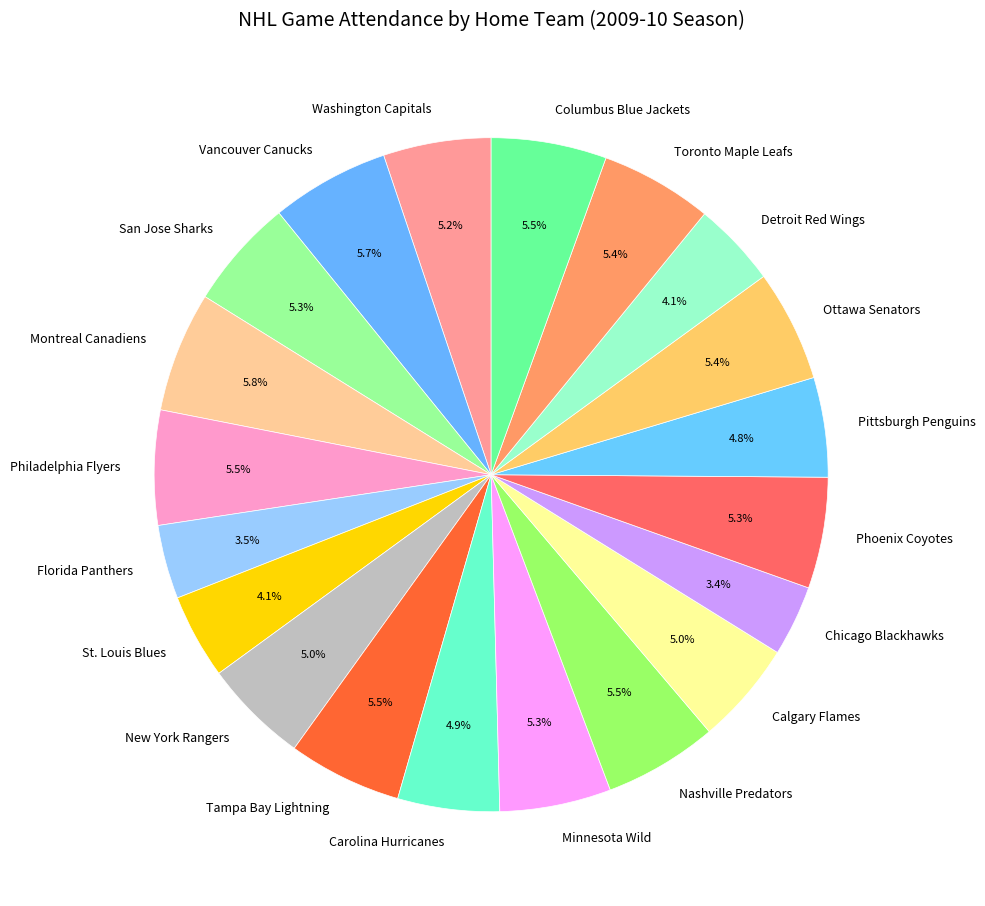

What percentage is the Carolina Hurricanes slice, to the nearest percent?

5%